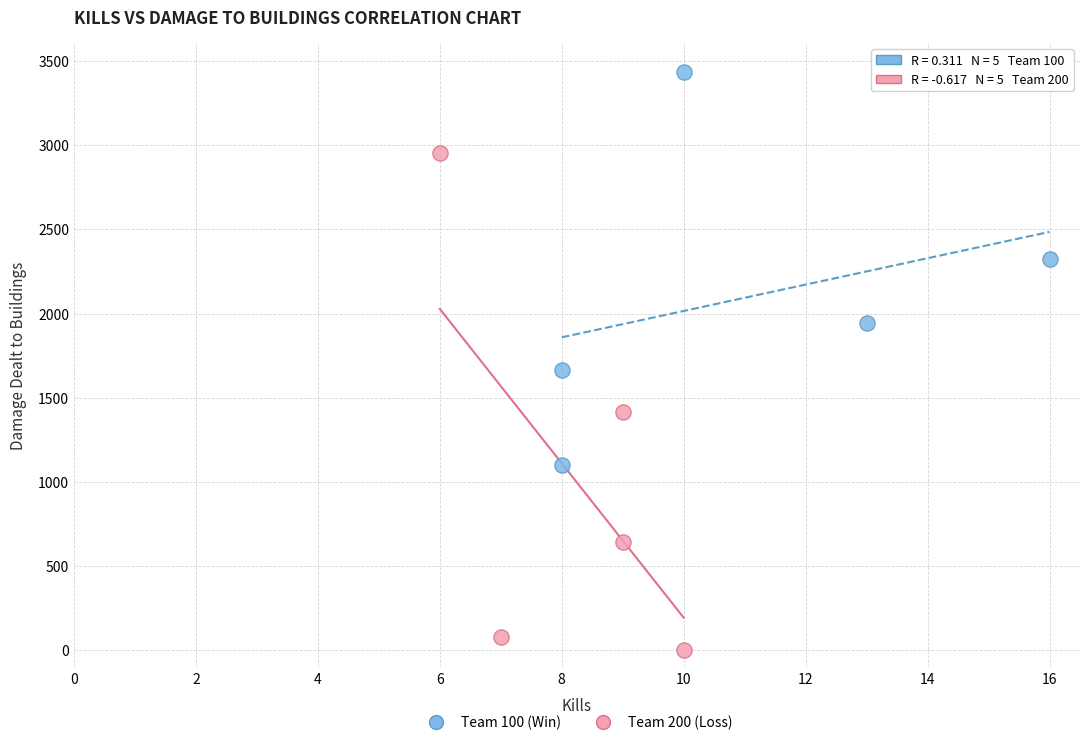

Which series has the widest spread of Y values?

Team 200 (Loss)